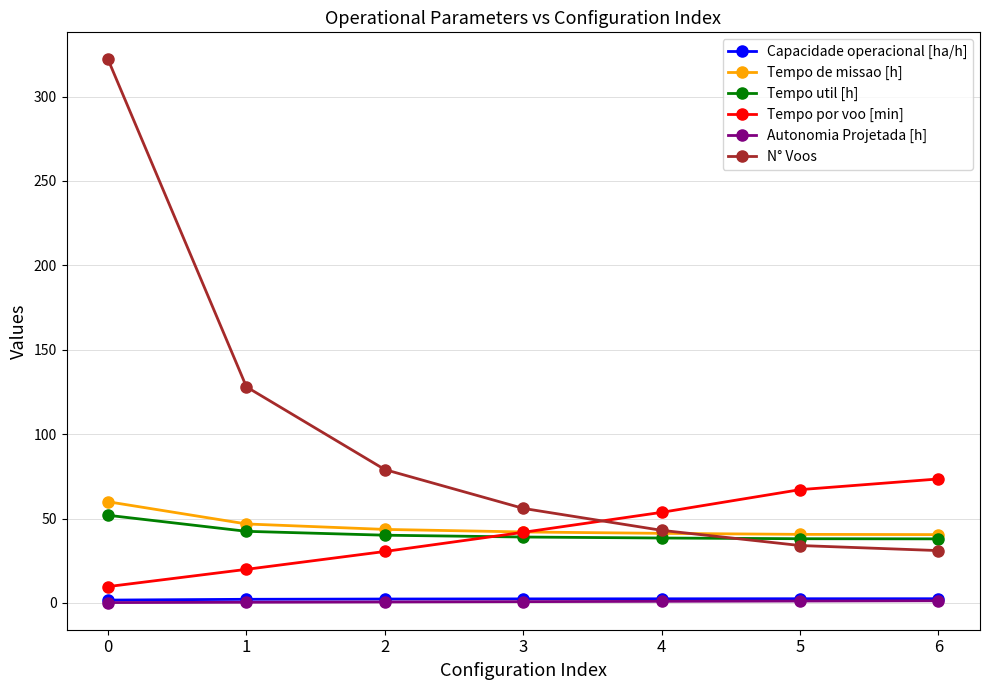

How many Capacidade operacional [ha/h] values are between 2 and 3?

6